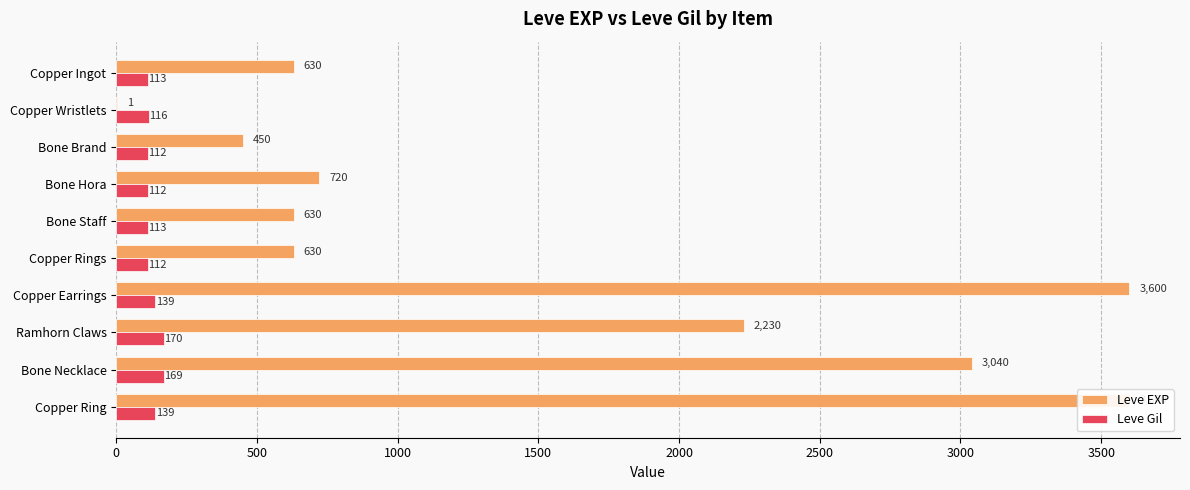

Which series changed the most between Copper Ingot and Bone Hora?

Leve EXP